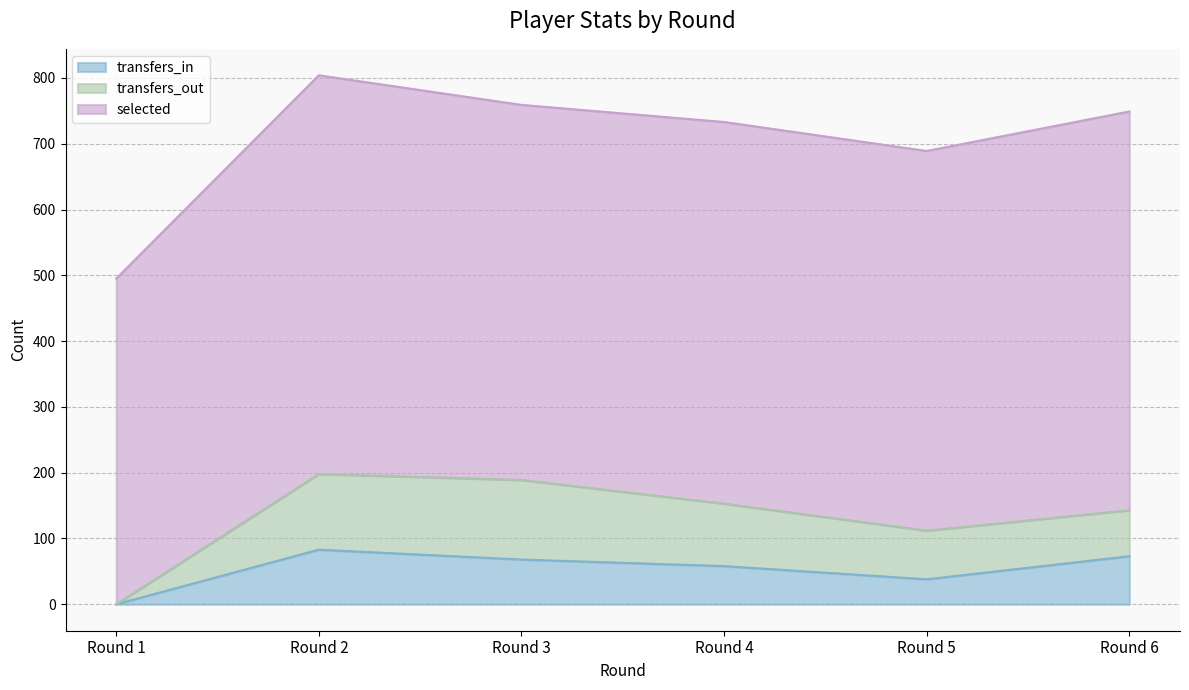

What is the difference between the transfers_in values at Round 4 and Round 5?

20